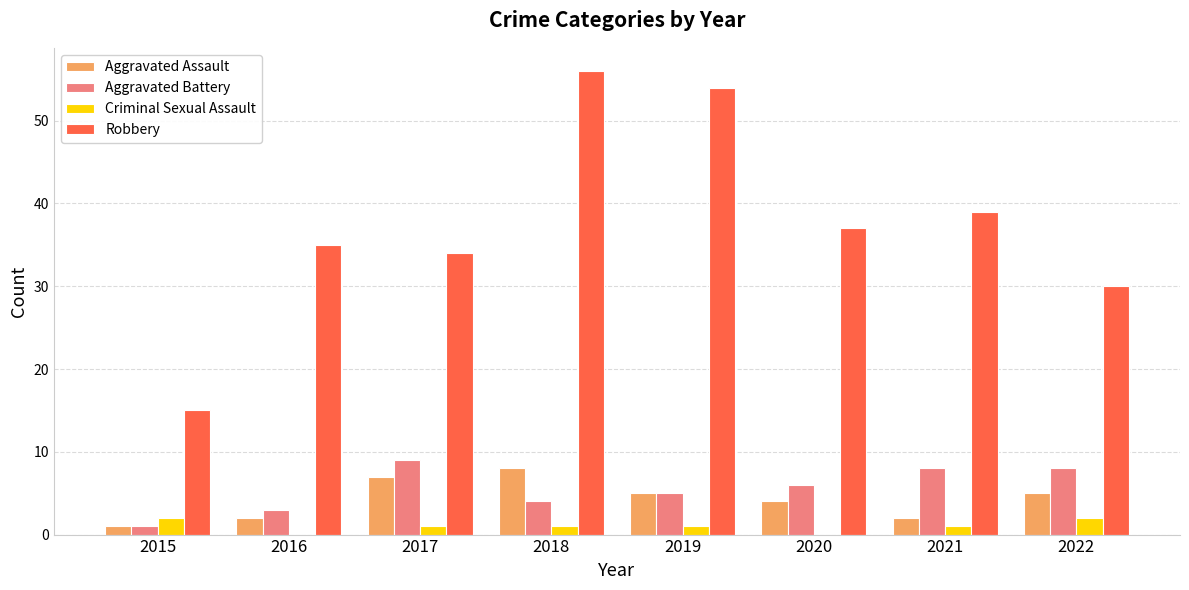

Is the value of Aggravated Battery at 2019 greater than the value of Criminal Sexual Assault at 2020?

Yes